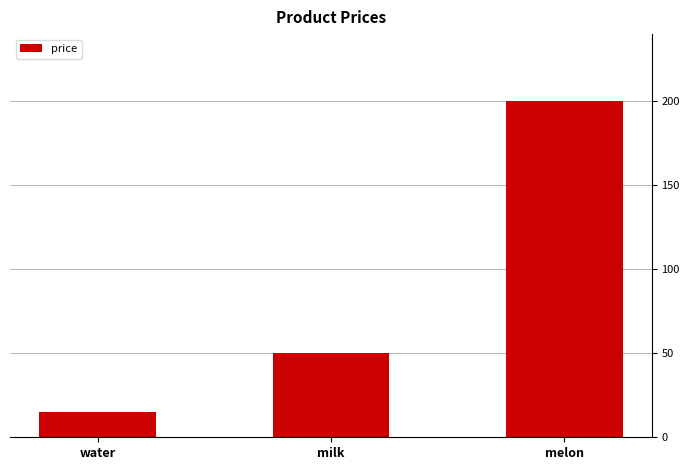

Rank the categories by value from highest to lowest.

melon, milk, water